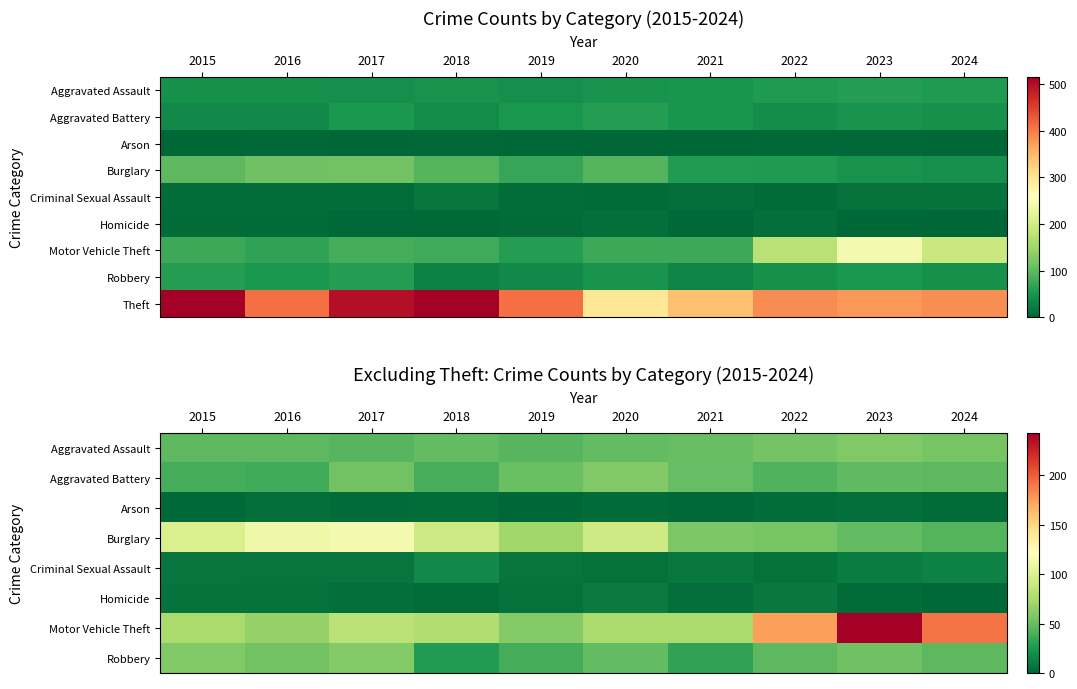

List the labels in order of Homicide value, largest first.

2020, 2022, 2015, 2016, 2019, 2017, 2021, 2018, 2023, 2024